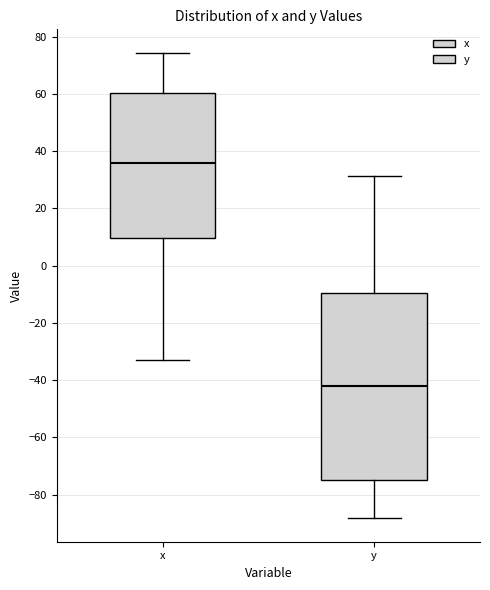

Where does the median line of the box for y sit on the y-axis? The values are not printed on the chart, so give them approximately, as read against the axis.

-42